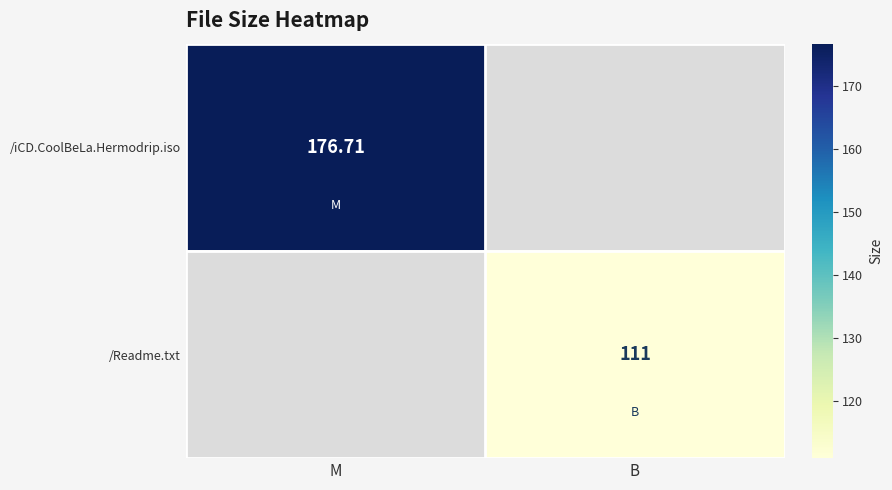

What is the approximate value of /Readme.txt at B?

111.0